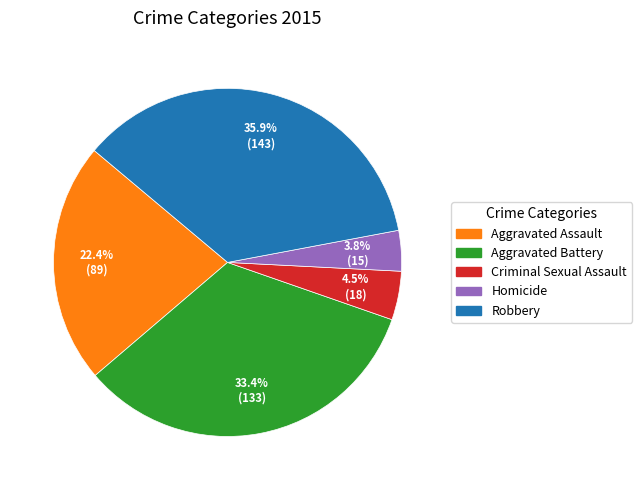

Does any single category account for the majority?

No